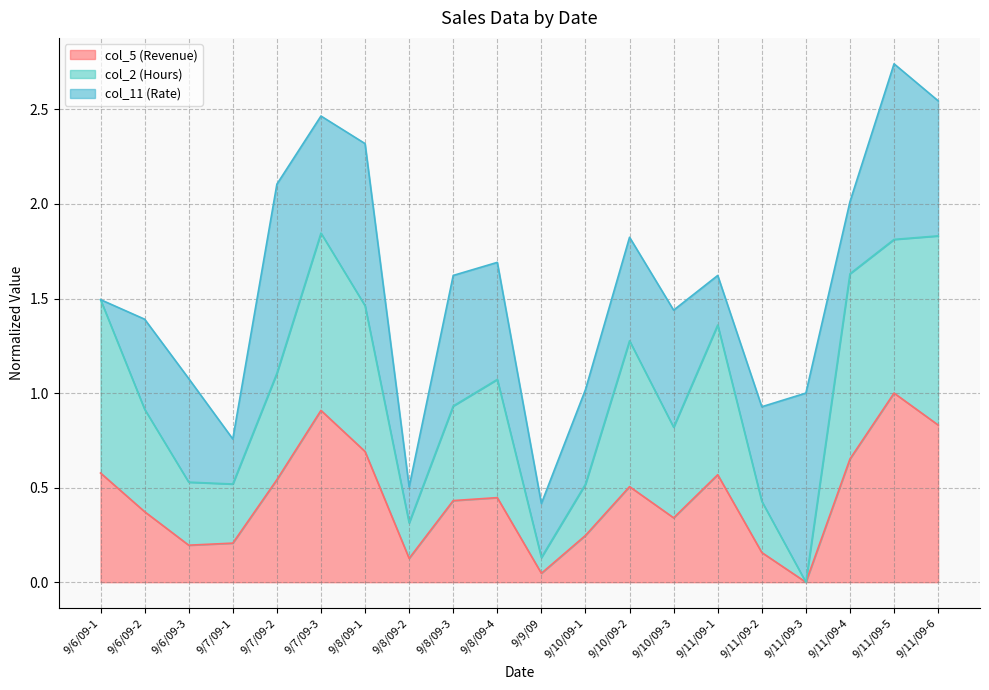

What is the total value across all series at 9/10/09-1?

1.0